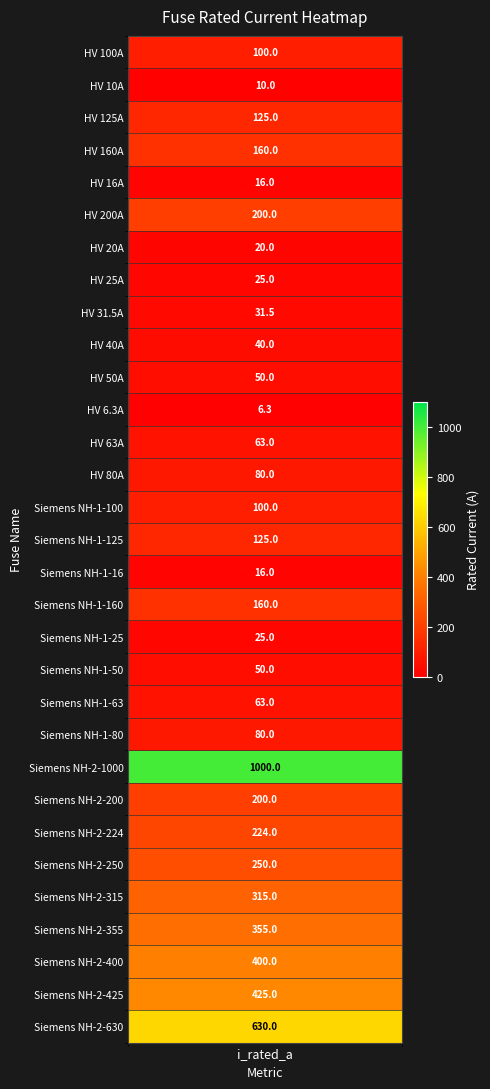

At which category does the chart reach its peak across all series?

Siemens NH-2-1000